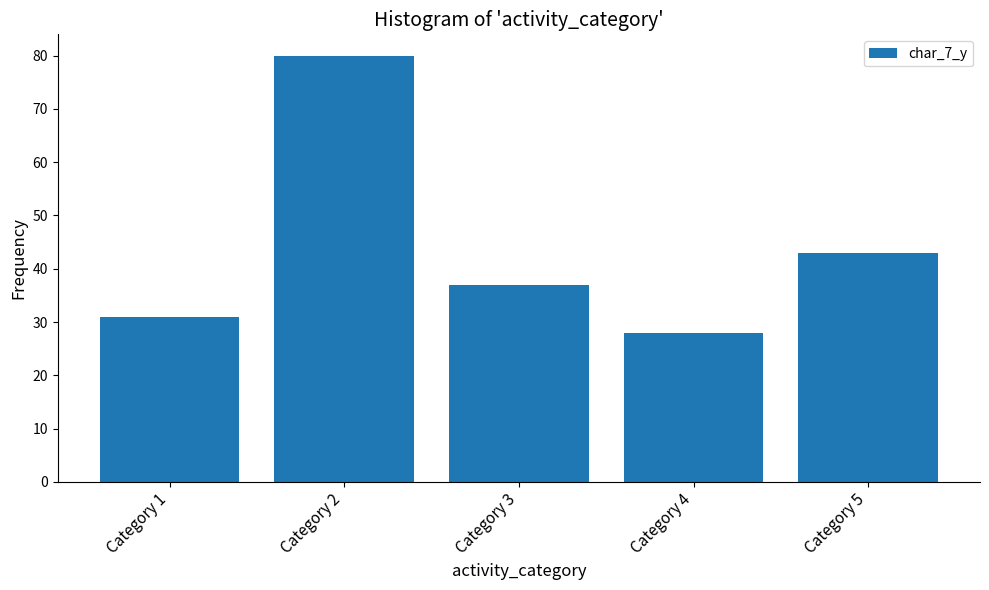

What is the change in value from Category 1 to Category 3?

+6